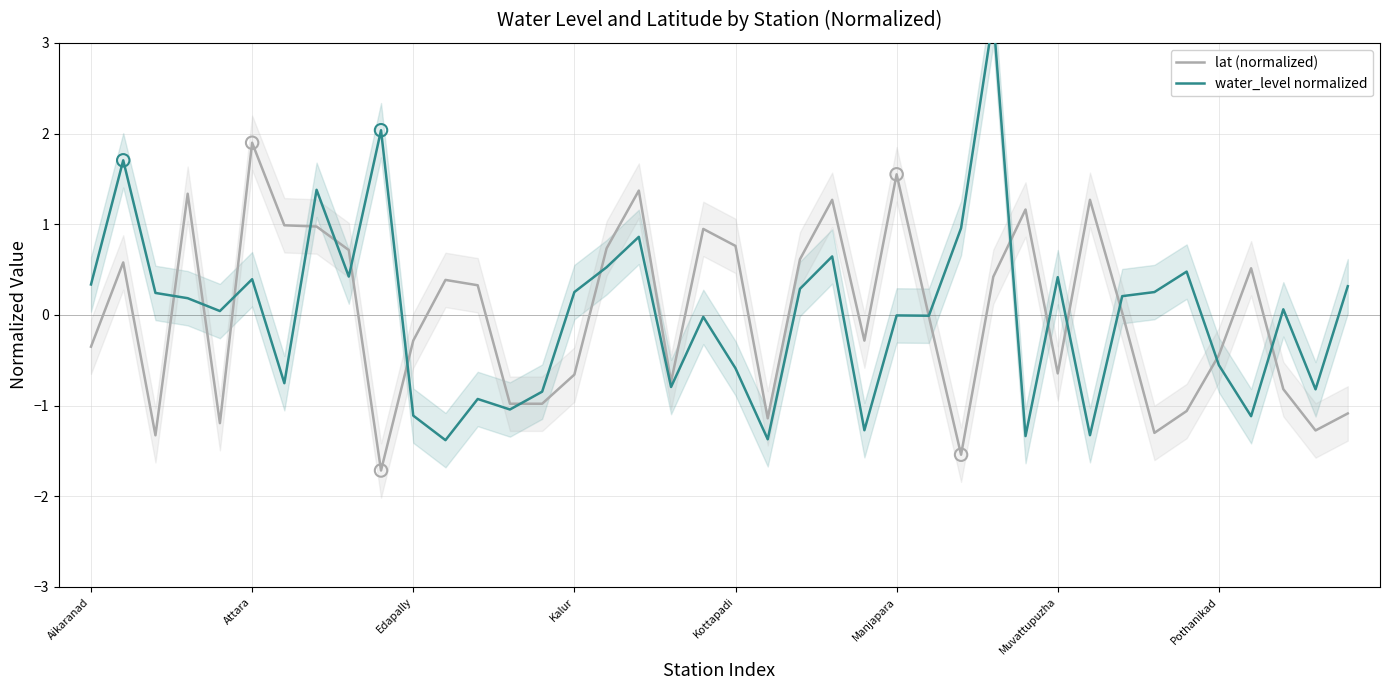

What is the total value across all series at 34?

-0.6